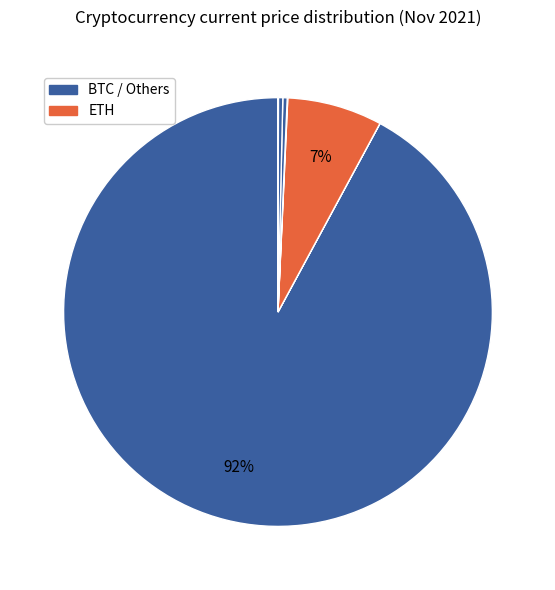

How many segments does this pie chart have?

8